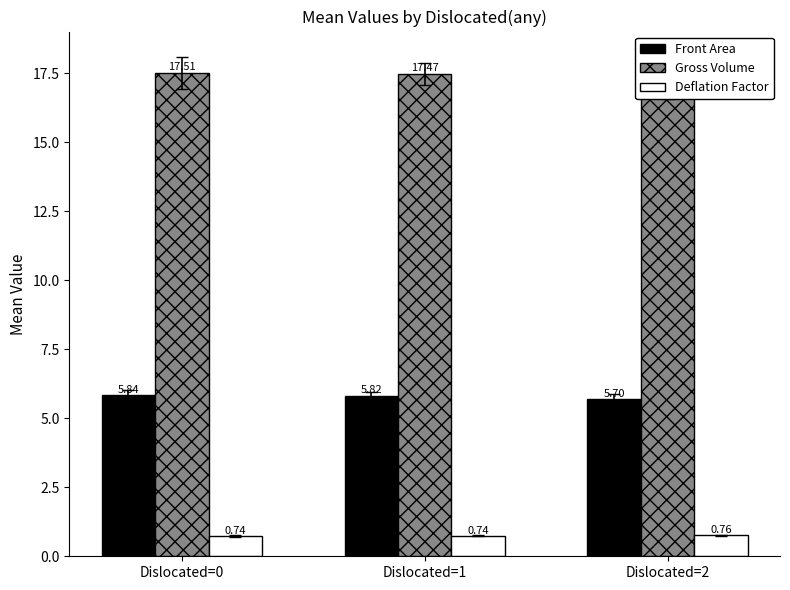

What value does the Gross Volume series have at Dislocated=2?

17.1